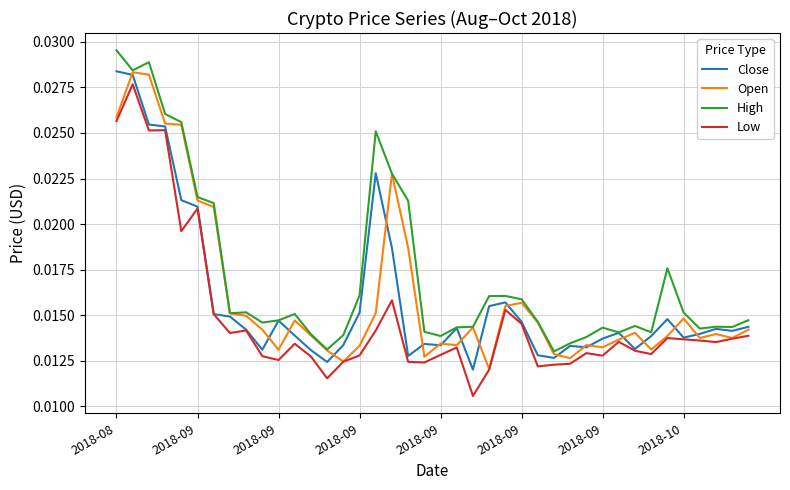

Which series has the largest total across all categories?

High